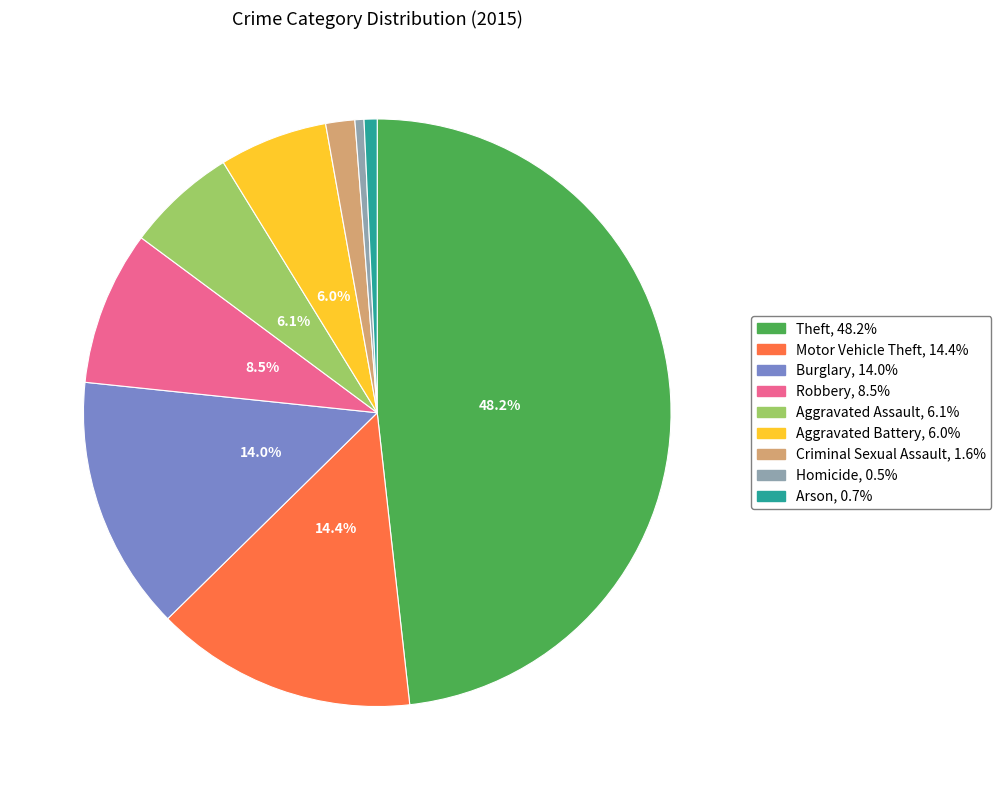

Which category has the biggest portion of the pie?

Theft